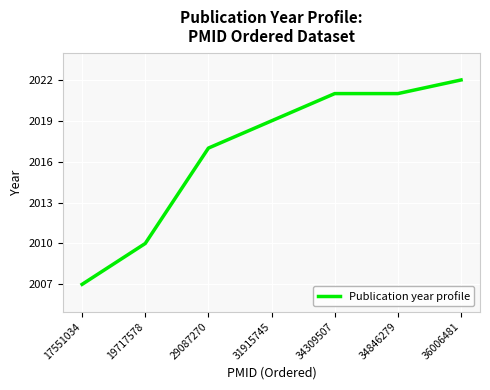

What is the ratio of the value at 29087270 to the value at 34309507?

1.0